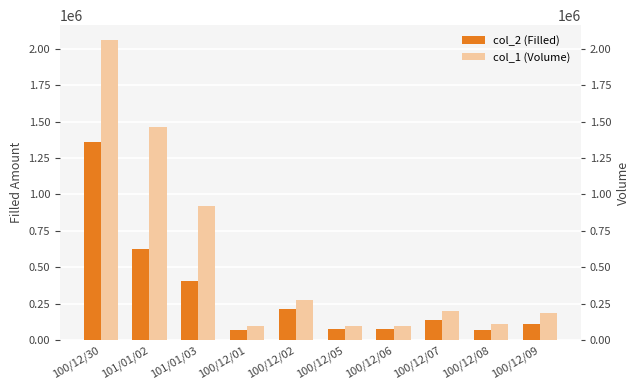

Reading right to left, transcribe all the data shown in this chart.

col_2 (Filled): 109040	68670	134640	73260	74250	216350	72270	409150	628140	1358380
col_1 (Volume): 188000	109000	198000	99000	99000	278000	99000	922000	1461000	2059000